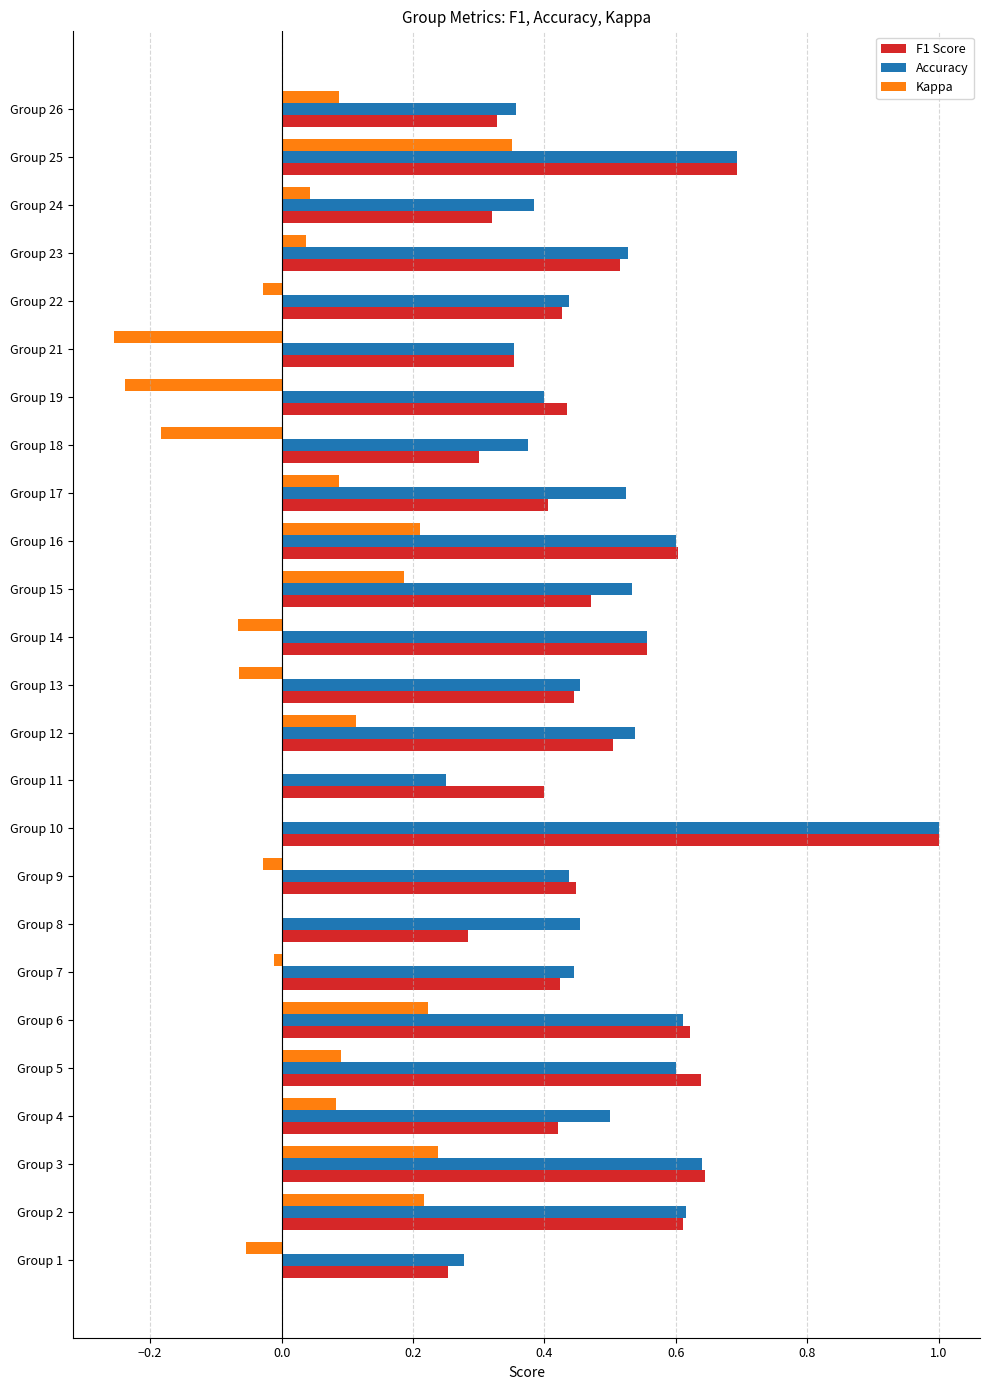

Which series changed the most between Group 6 and Group 18?

Kappa